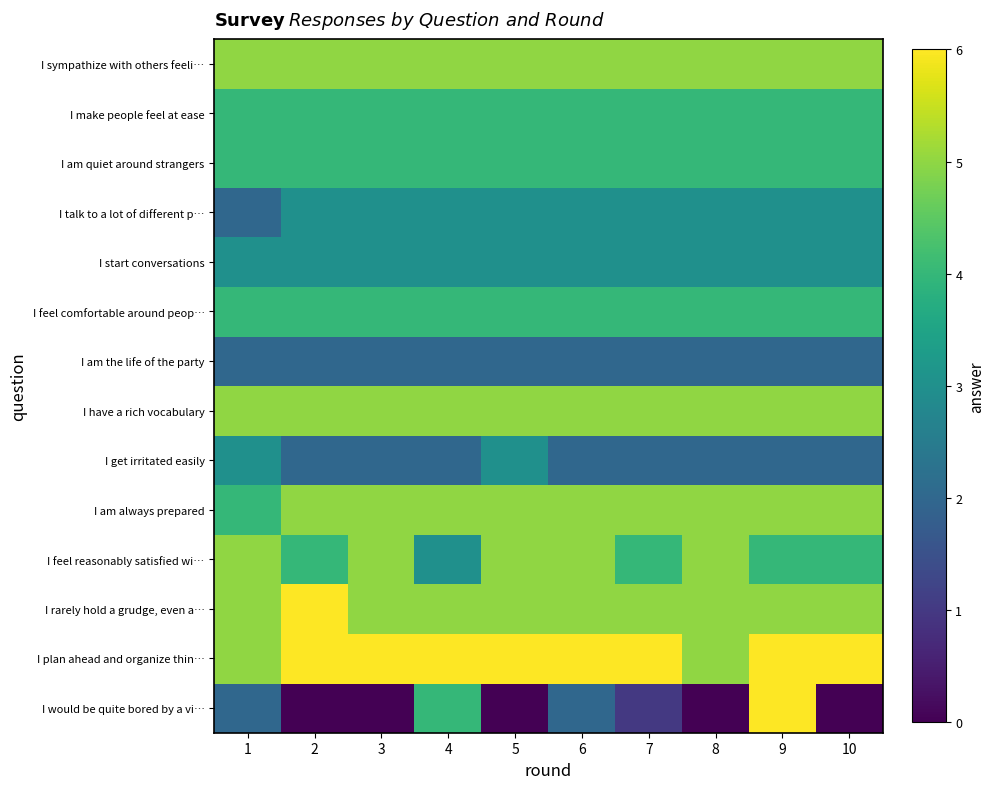

Which label corresponds to the smallest value in the chart?

2